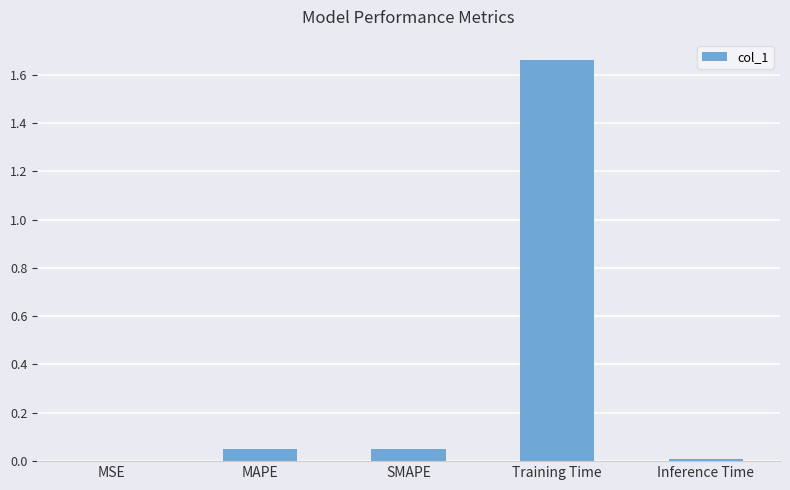

Are the bars horizontal?

No